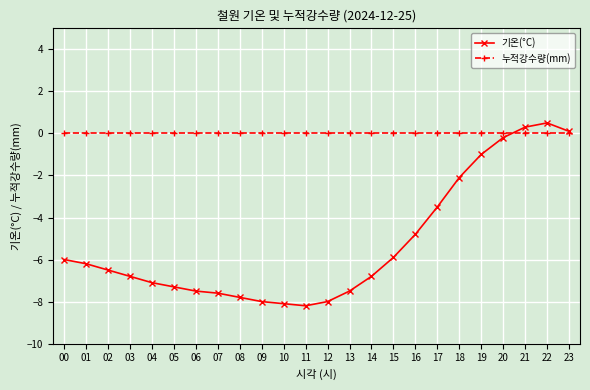

What are all the series names shown in the legend?

기온(°C), 누적강수량(mm)